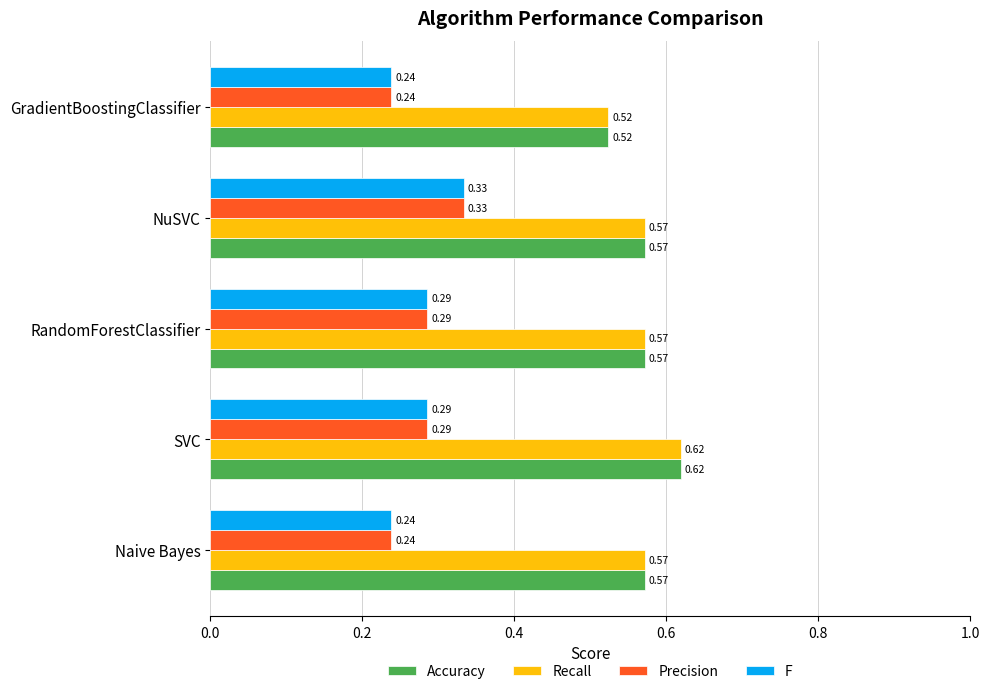

Is the value of Recall at GradientBoostingClassifier greater than the value of Accuracy at NuSVC?

No